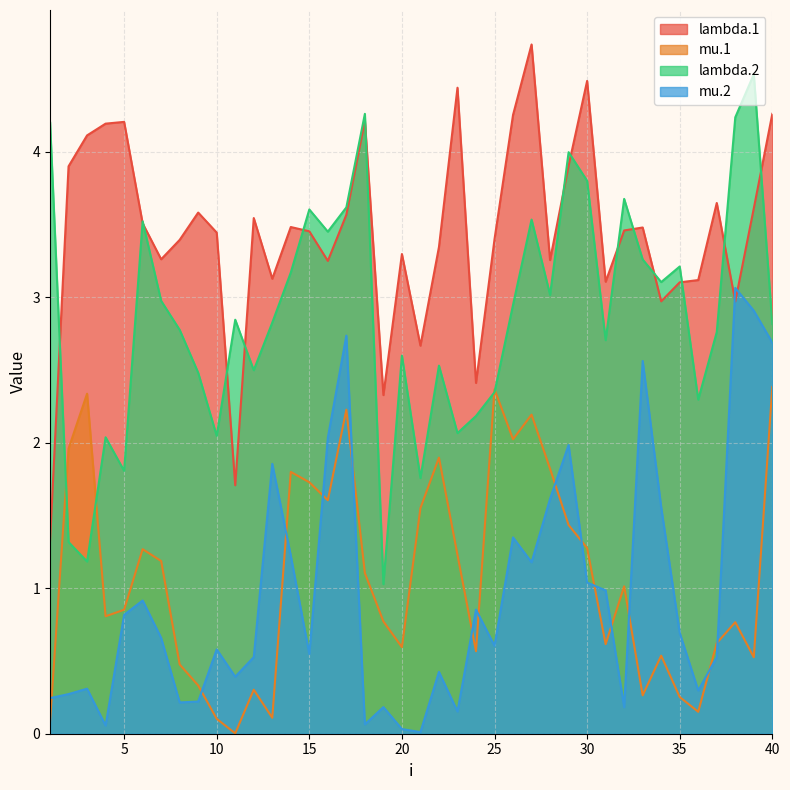

Reading left to right, extract all data points from this chart.

lambda.1: 1.3	3.9	4.1	4.2	4.2	3.5	3.3	3.4	3.6	3.4	1.7	3.5	3.1	3.5	3.5	3.2	3.6	4.2	2.3	3.3	2.7	3.3	4.4	2.4	3.4	4.3	4.7	3.3	3.9	4.5	3.1	3.5	3.5	3.0	3.1	3.1	3.6	3.0	3.6	4.3
mu.1: 0.1	2.0	2.3	0.8	0.9	1.3	1.2	0.5	0.3	0.1	0.0	0.3	0.1	1.8	1.7	1.6	2.2	1.1	0.8	0.6	1.6	1.9	1.2	0.6	2.4	2.0	2.2	1.8	1.4	1.3	0.6	1.0	0.3	0.5	0.3	0.2	0.6	0.8	0.5	2.4
lambda.2: 4.2	1.3	1.2	2.0	1.8	3.5	3.0	2.8	2.5	2.0	2.8	2.5	2.8	3.2	3.6	3.5	3.6	4.3	1.0	2.6	1.8	2.5	2.1	2.2	2.3	2.9	3.5	3.0	4.0	3.8	2.7	3.7	3.3	3.1	3.2	2.3	2.8	4.2	4.5	2.8
mu.2: 0.2	0.3	0.3	0.1	0.8	0.9	0.7	0.2	0.2	0.6	0.4	0.5	1.9	1.2	0.5	2.0	2.7	0.1	0.2	0.0	0.0	0.4	0.2	0.9	0.6	1.3	1.2	1.6	2.0	1.0	1.0	0.2	2.6	1.6	0.7	0.3	0.5	3.1	2.9	2.7